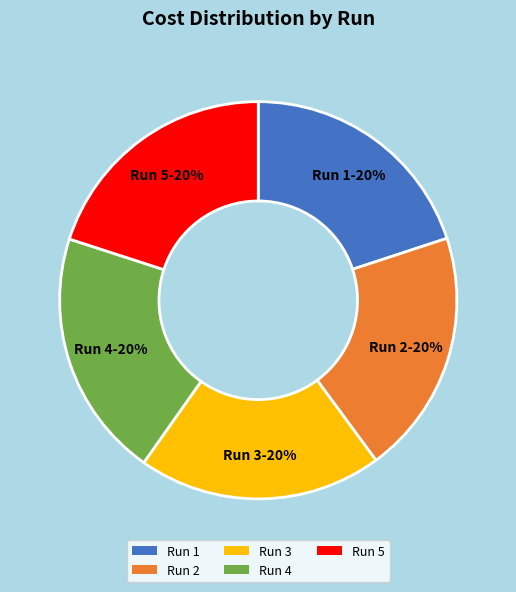

To the nearest percent, what is the average slice percentage?

20%